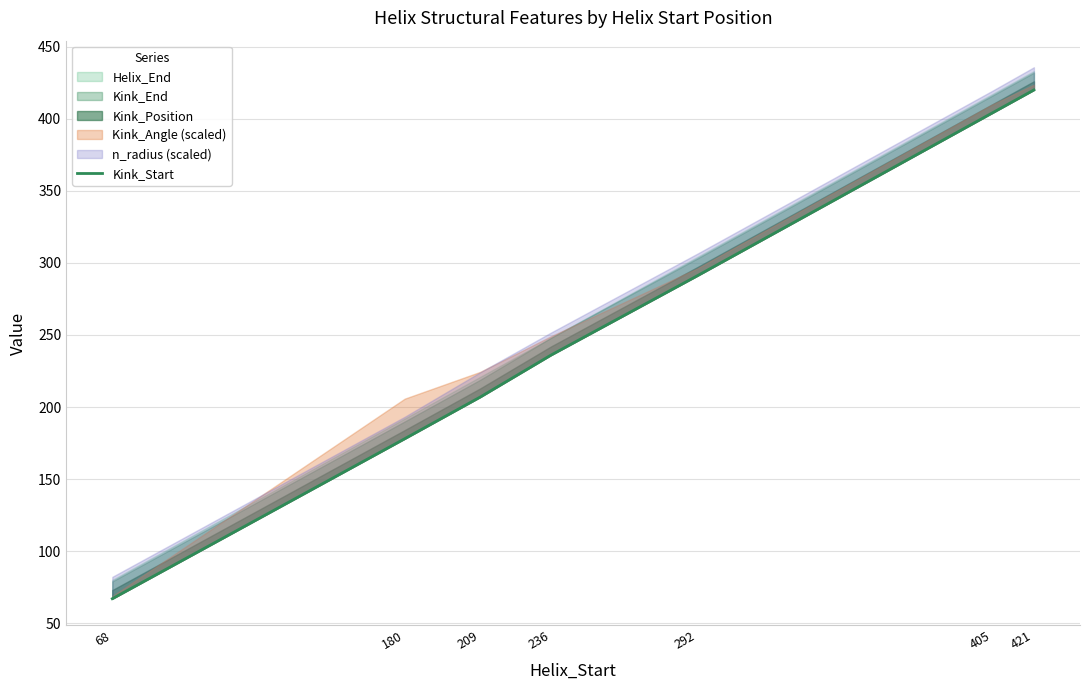

Reading right to left, what are all the values shown in this chart?

420	404	291	236	207	178	67